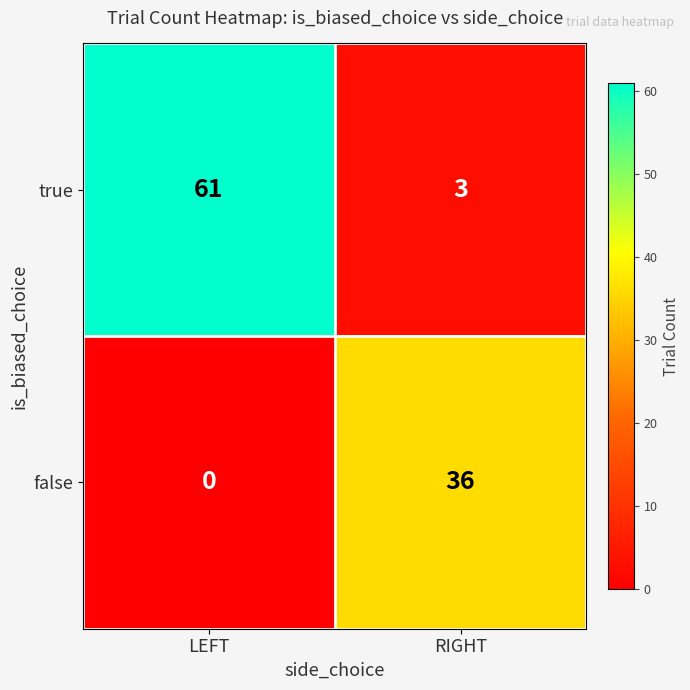

Which series has the largest range (max minus min)?

true